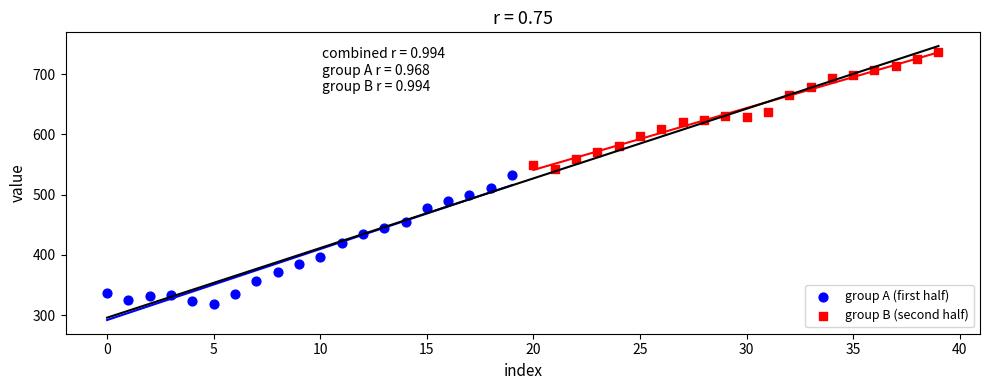

Which series contains the lowest Y value?

group A (first half)